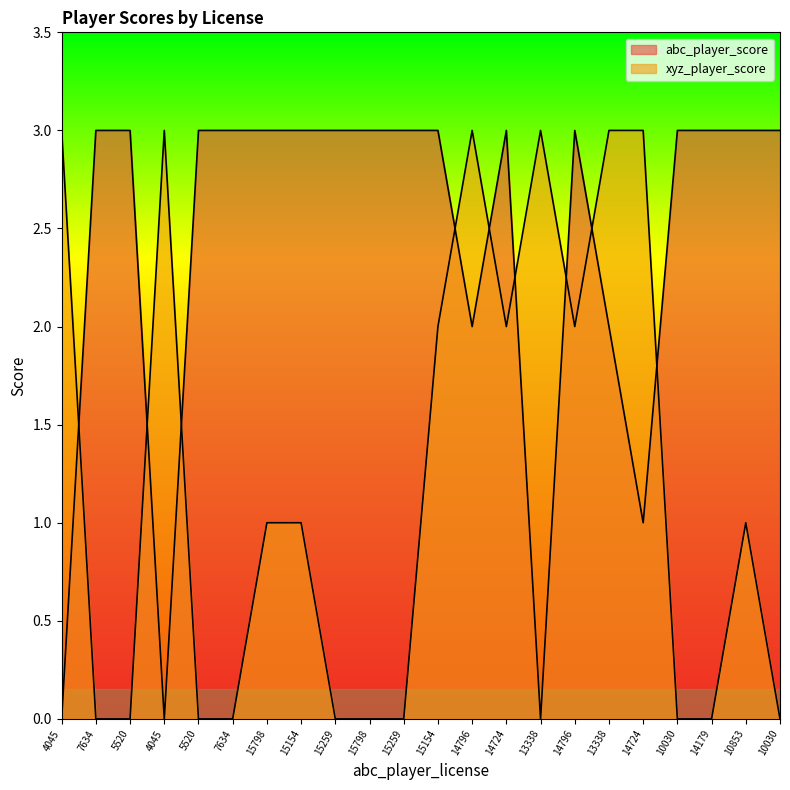

At which category does xyz_player_score reach its first local valley?

14724